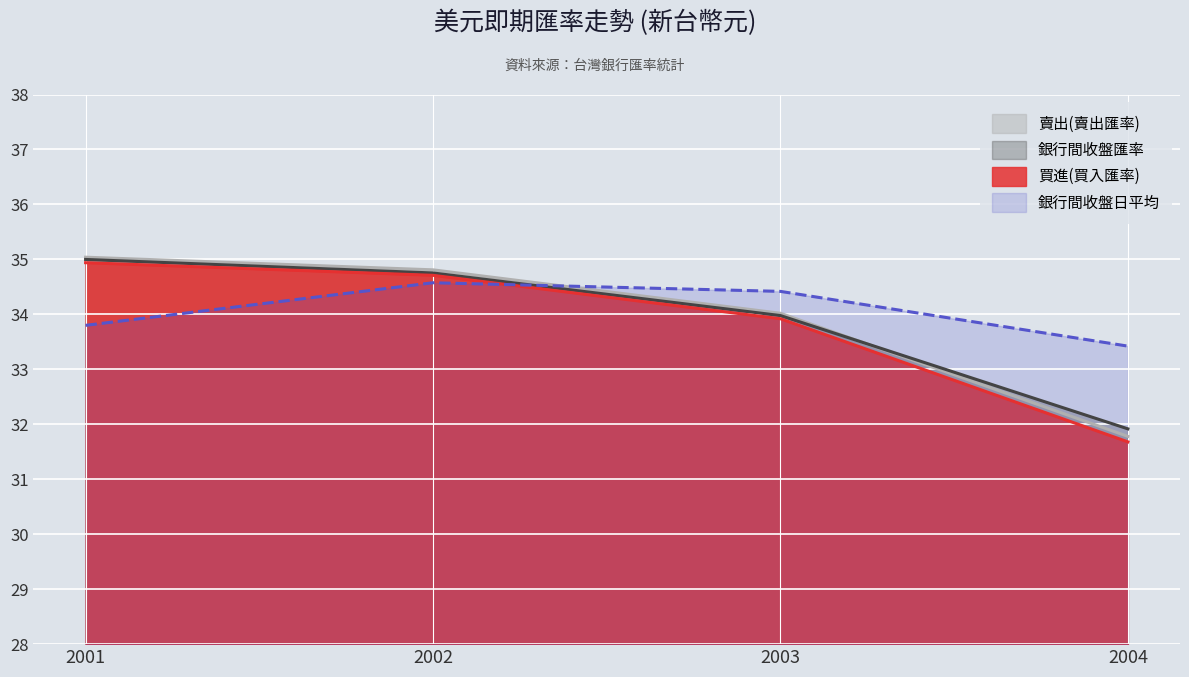

What is the value of the 賣出(賣出匯率) point at the 1st from the left?

34.9